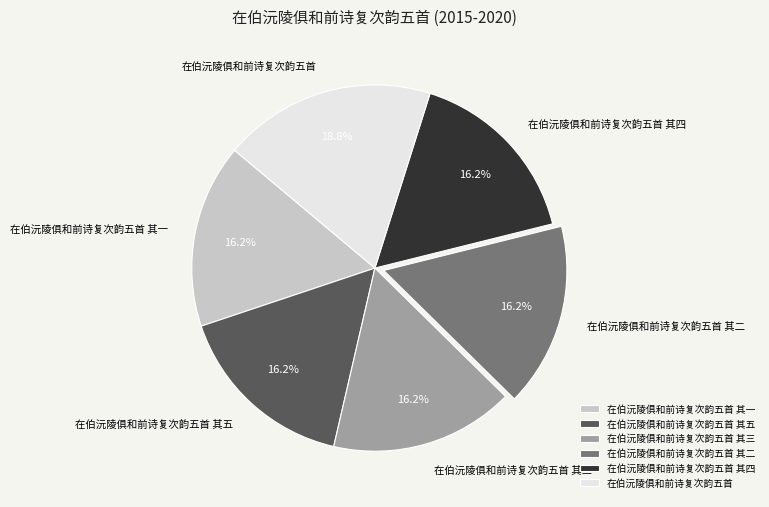

Does any single category account for the majority?

No